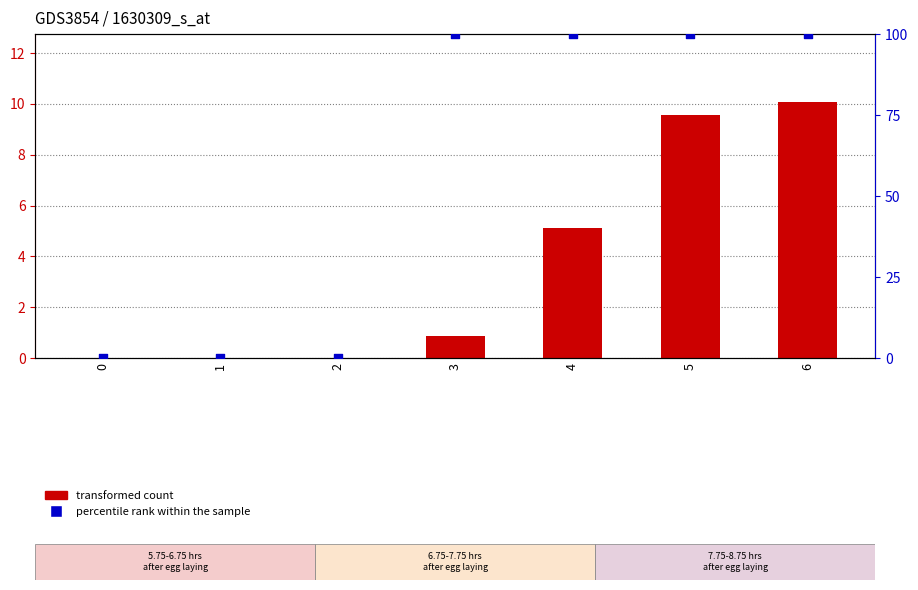

What is the total value across all series at 4?

105.1